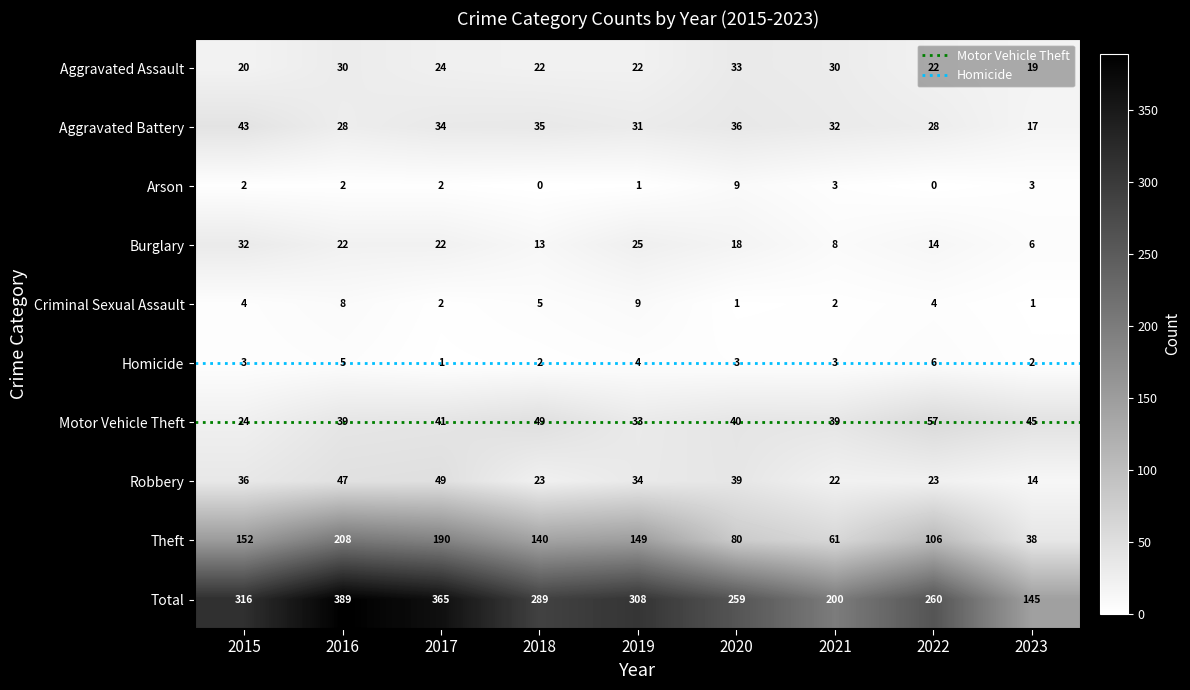

How many values in the Theft series are below 140?

4